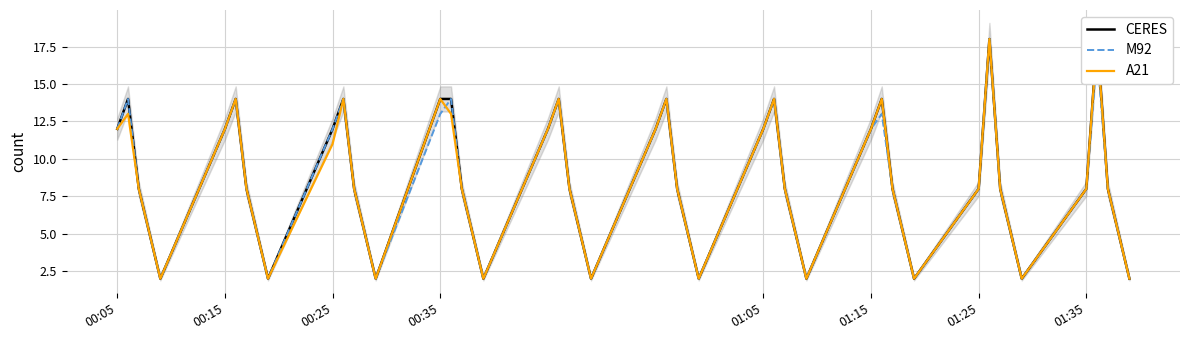

The value of CERES at 33 is 6. True or false?

False